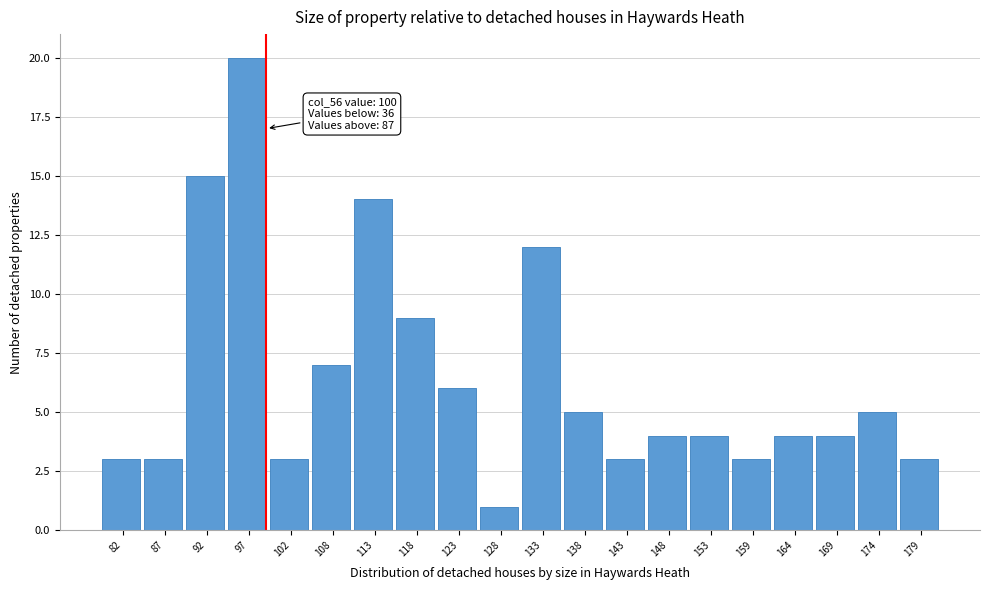

Over which range of the x-axis is the bar tallest?

95.3 to 100.4